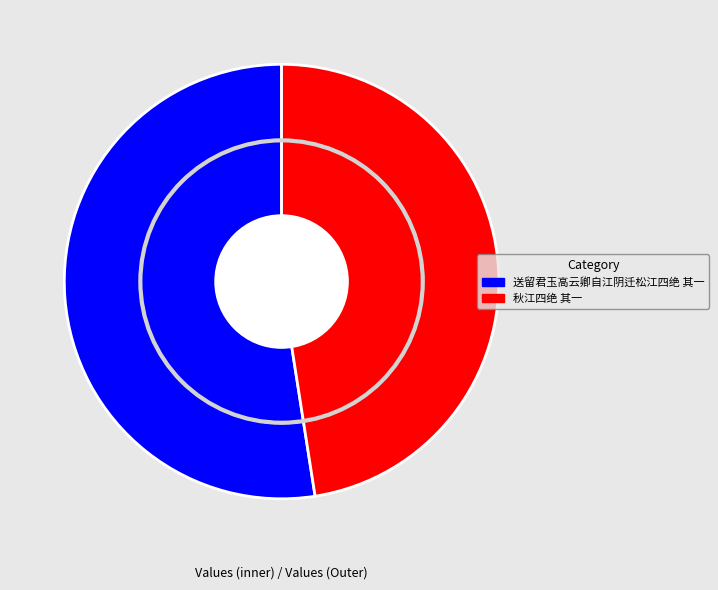

To the nearest percent, what is the average slice percentage?

50%